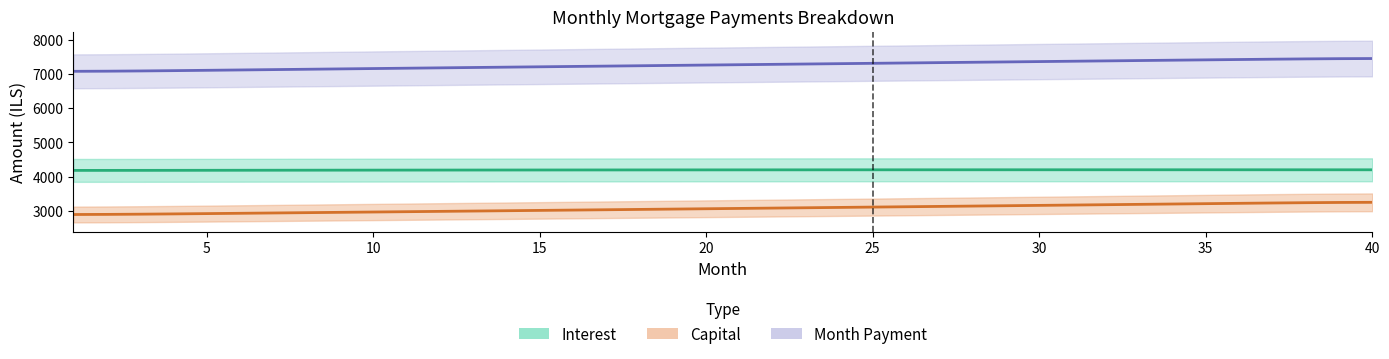

List the series in order of their overall mean, lowest first.

Capital, Interest, Month Payment